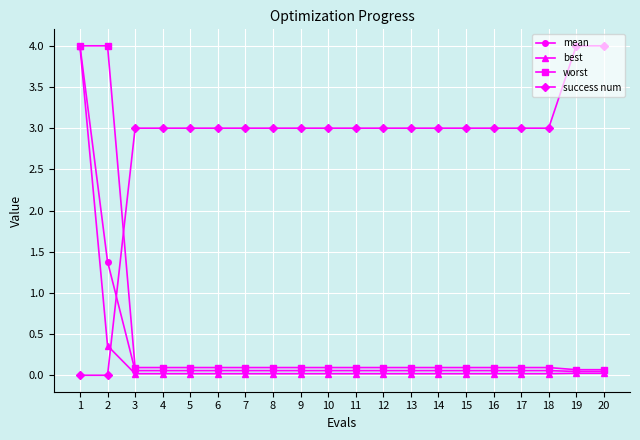

Which series has the largest total across all categories?

success num